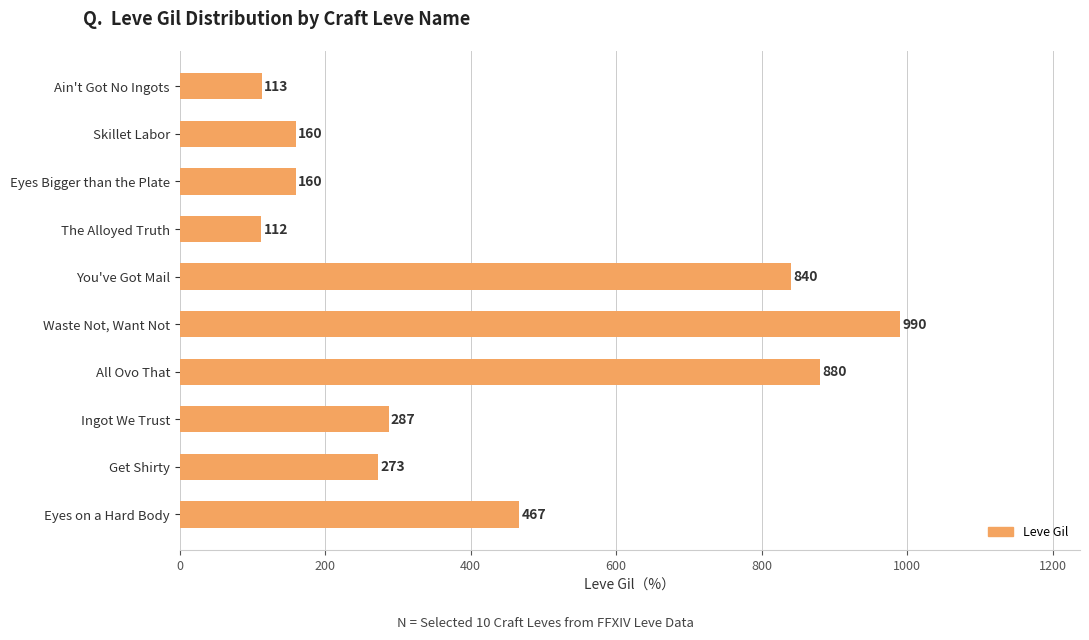

Reading top to bottom, extract all data points from this chart.

113	160	160	112	840	990	880	287	273	467